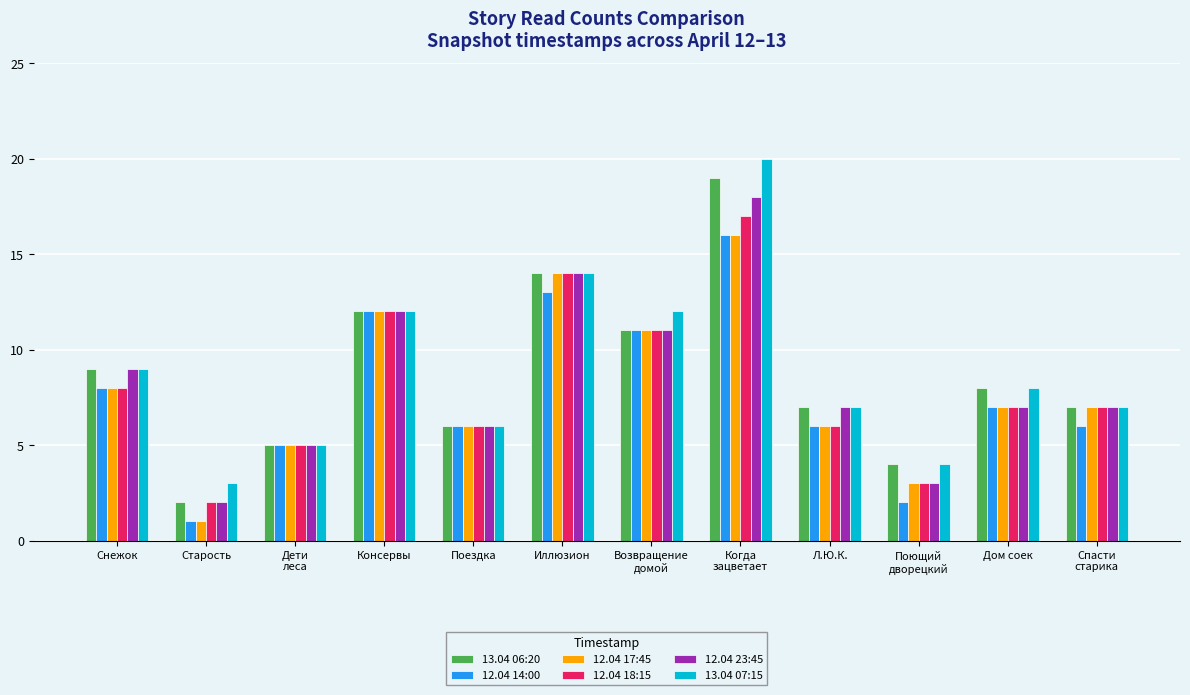

What is the total value across all series at Дом соек?

44